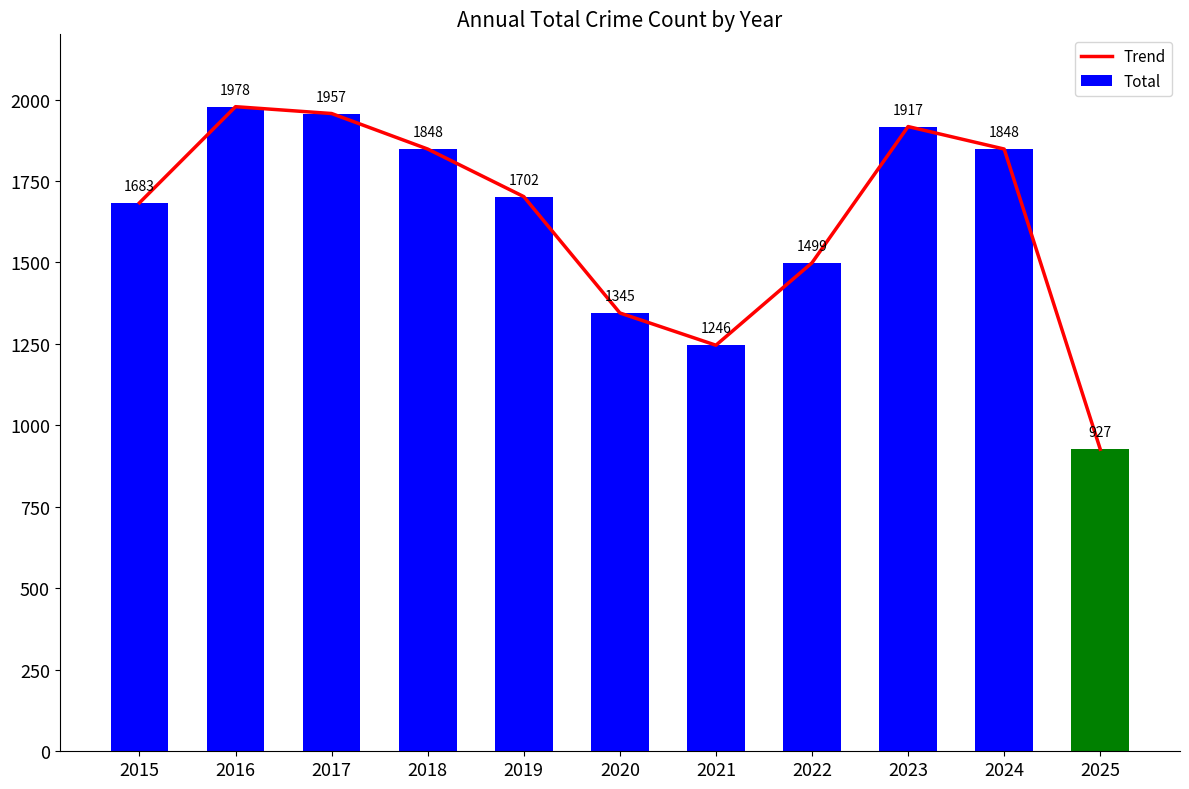

Is the value of Total at 2017 greater than the value of Trend at 2022?

Yes